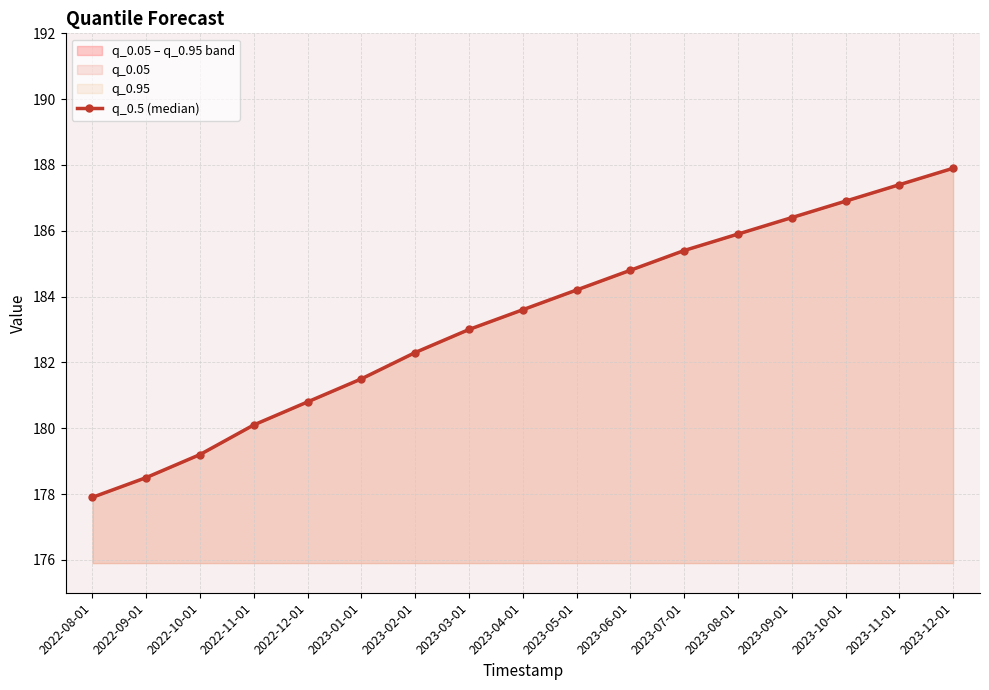

Count the number of values greater than 183.

9